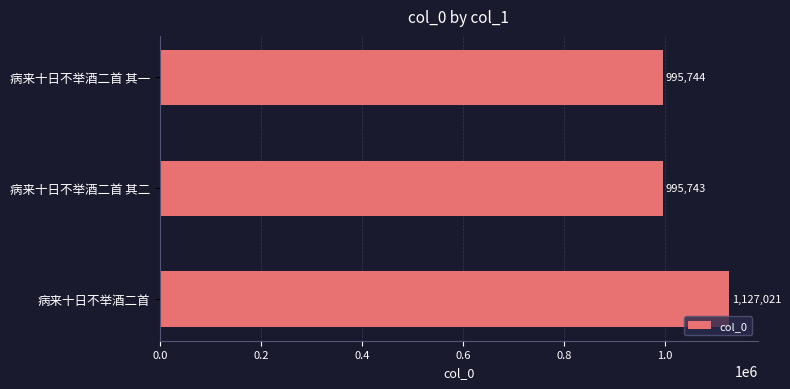

At which label is the value closest to 1061382?

病来十日不举酒二首 其一